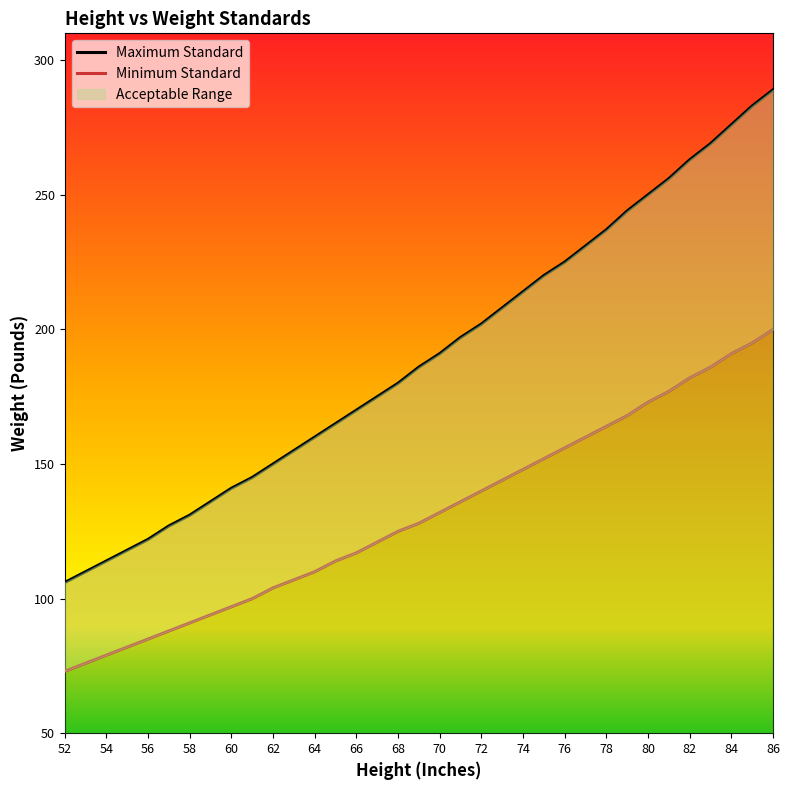

Which series has the largest range (max minus min)?

Maximum Standard